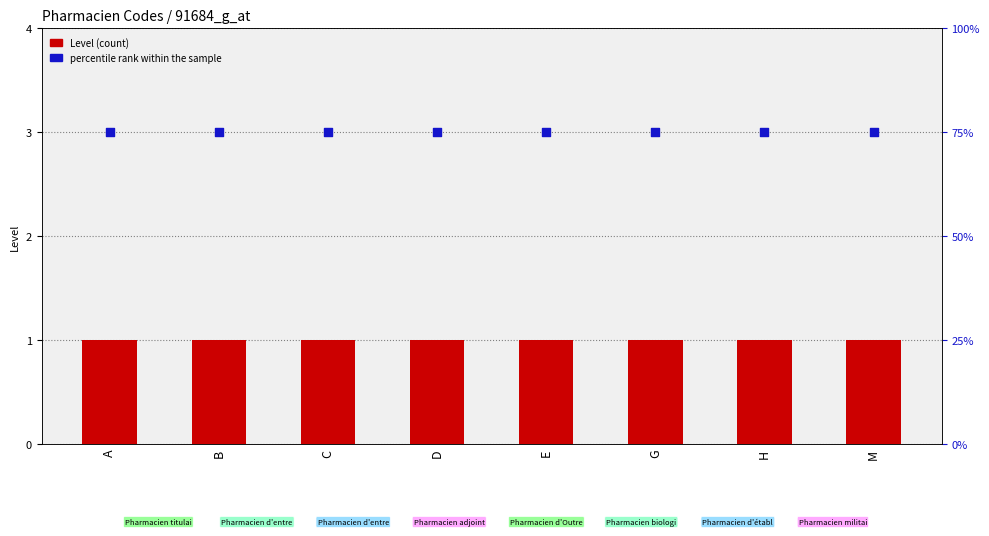

At how many categories does at least one series exceed 60?

8